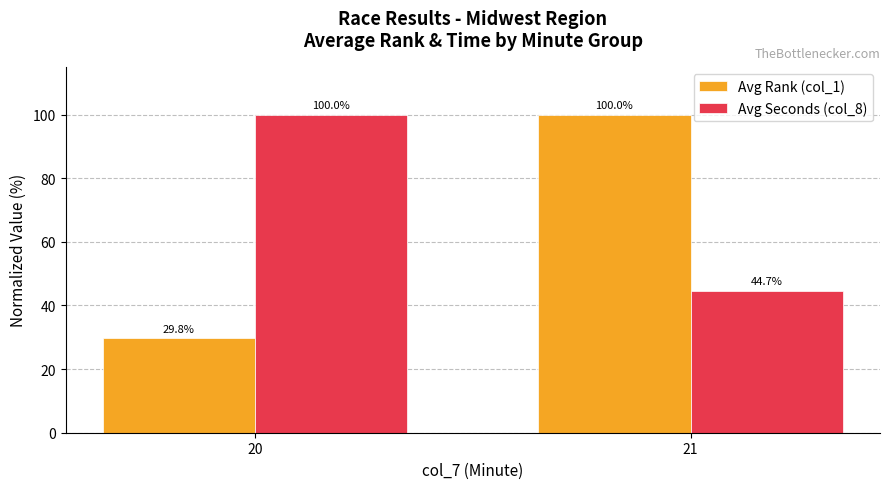

Which series has the largest total across all categories?

Avg Seconds (col_8)